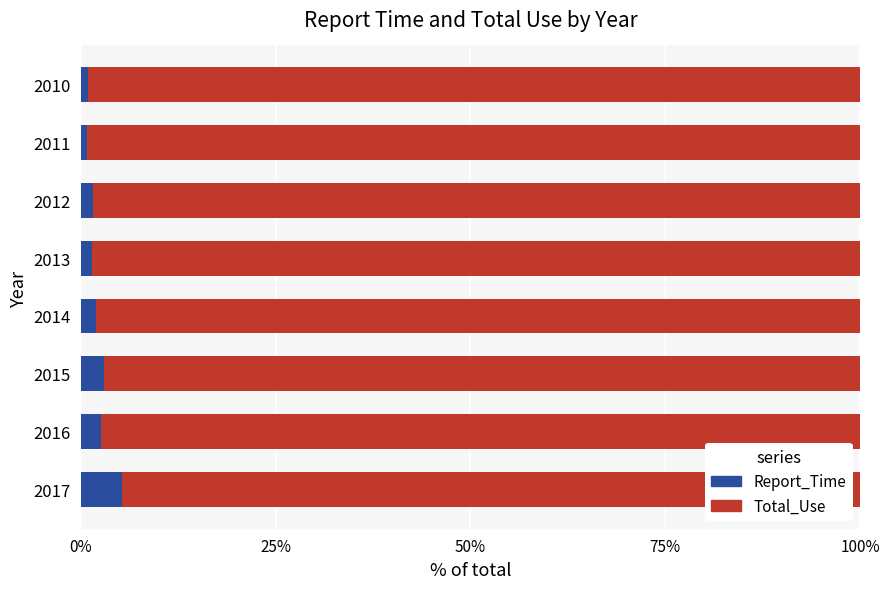

What is the sum of the Report_Time values at 2016 and 2017?

7.9